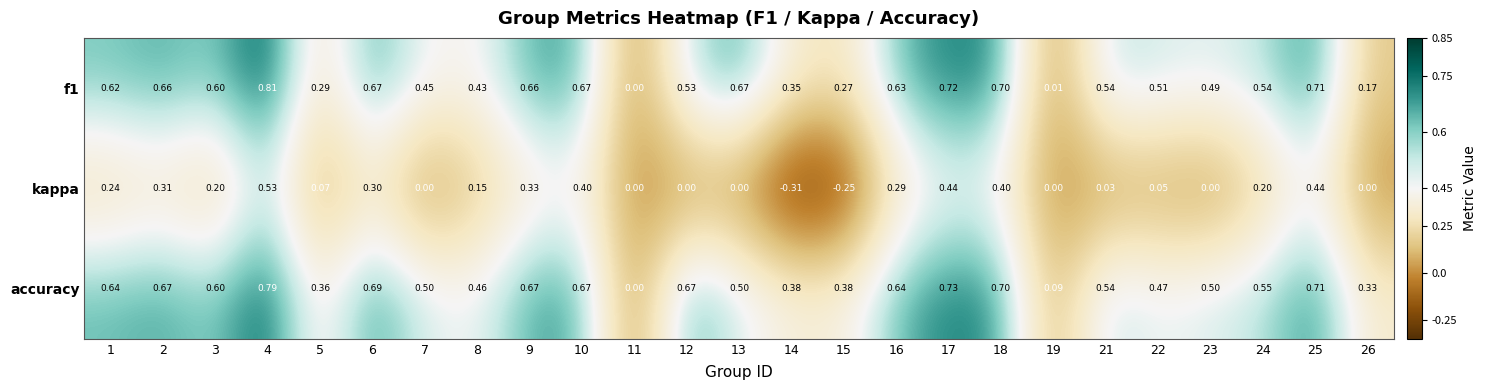

Which series has the largest total across all categories?

accuracy